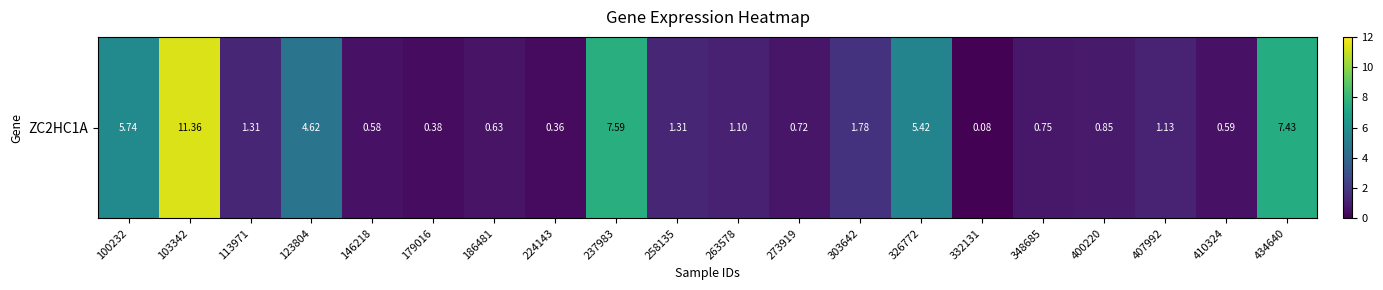

What is the change in value from 237983 to 410324?

-7.0